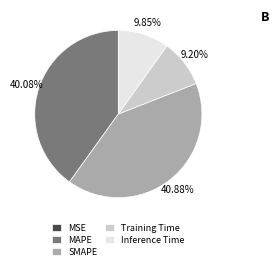

Does SMAPE represent more than half of the total?

No